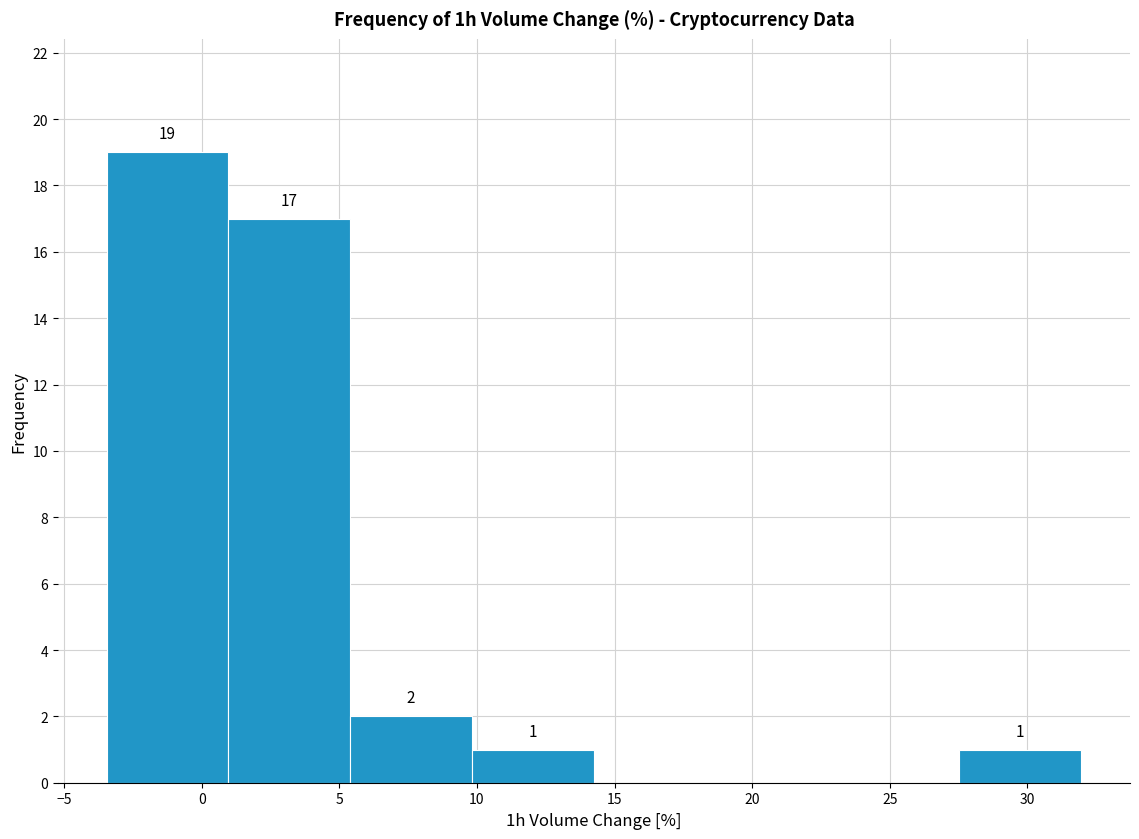

Over which range of the x-axis is the bar tallest?

-3.5 to 1.0